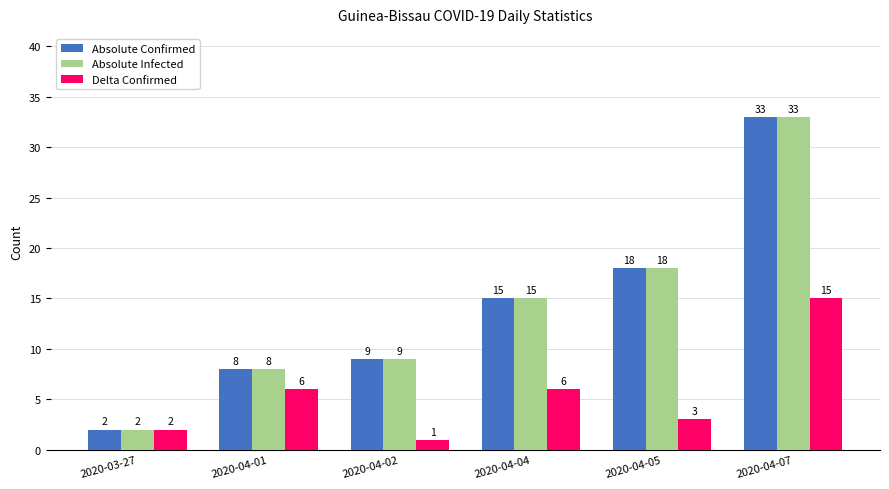

At which label does Delta Confirmed reach its minimum?

2020-04-02